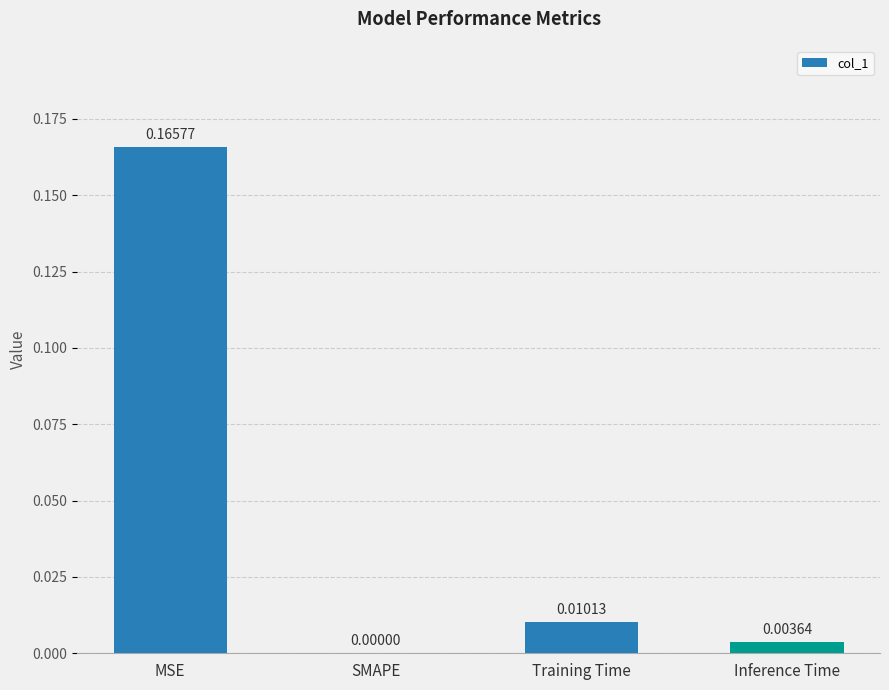

At which label is the value closest to 0?

SMAPE